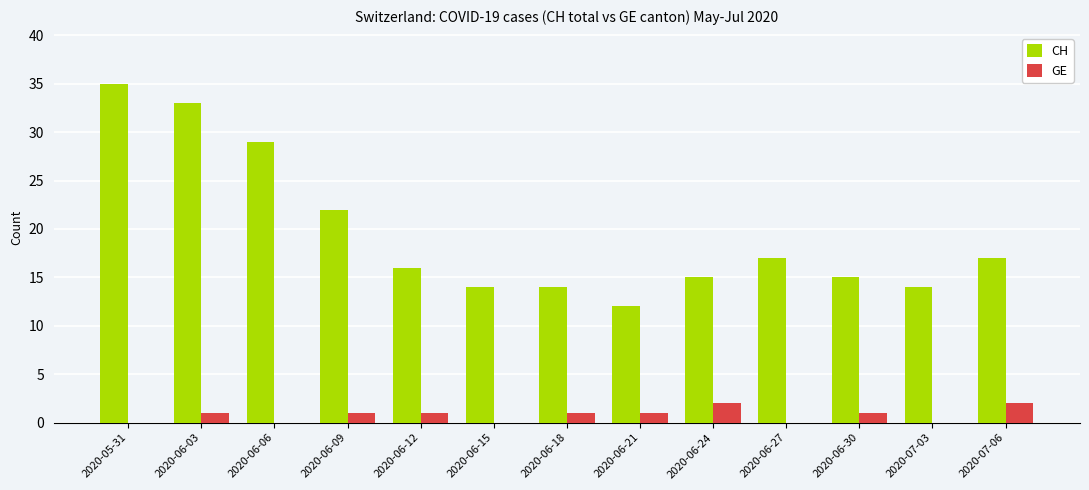

The CH series shows 11 at 2020-06-06. True or false?

False